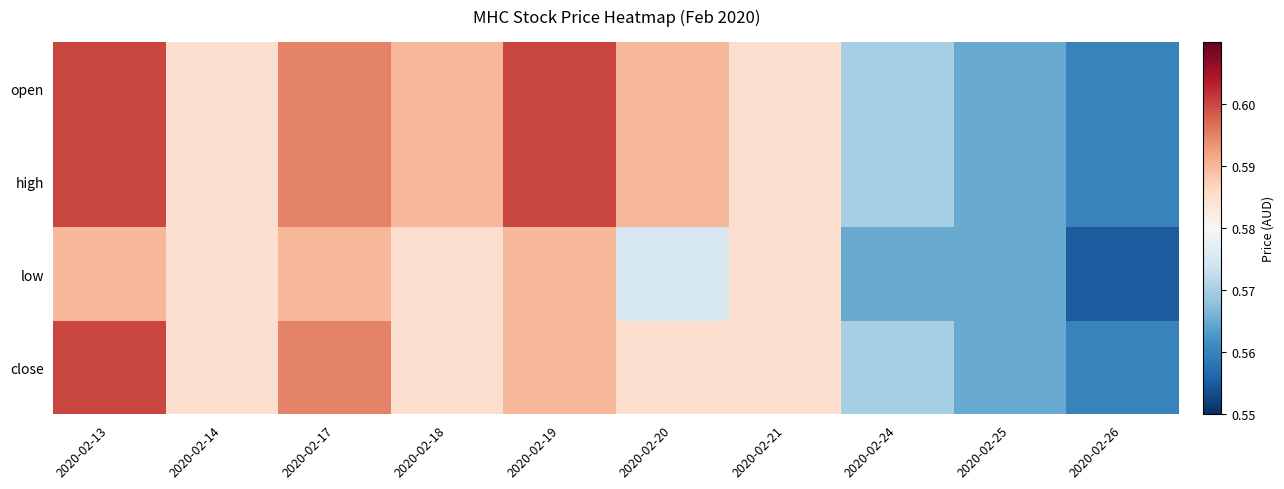

Which series changed the most between 2020-02-14 and 2020-02-21?

open